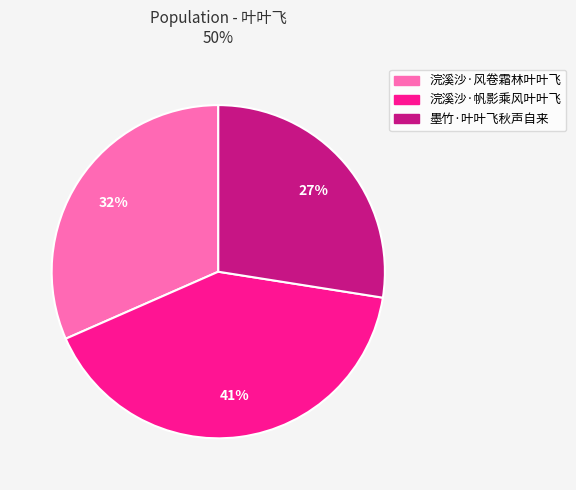

Do 浣溪沙·帆影乘风叶叶飞 and 浣溪沙·风卷霜林叶叶飞 together represent more than half of the pie?

Yes